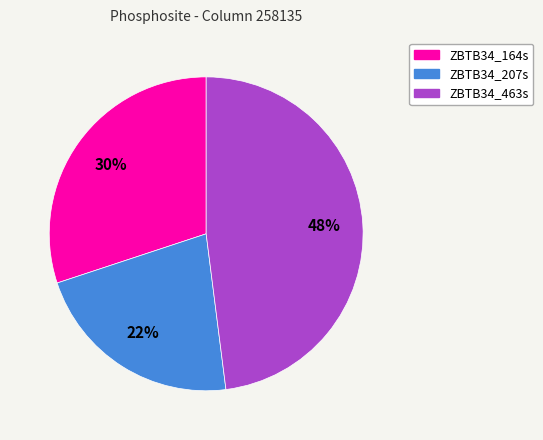

Which category has the smallest portion of the pie?

ZBTB34_207s